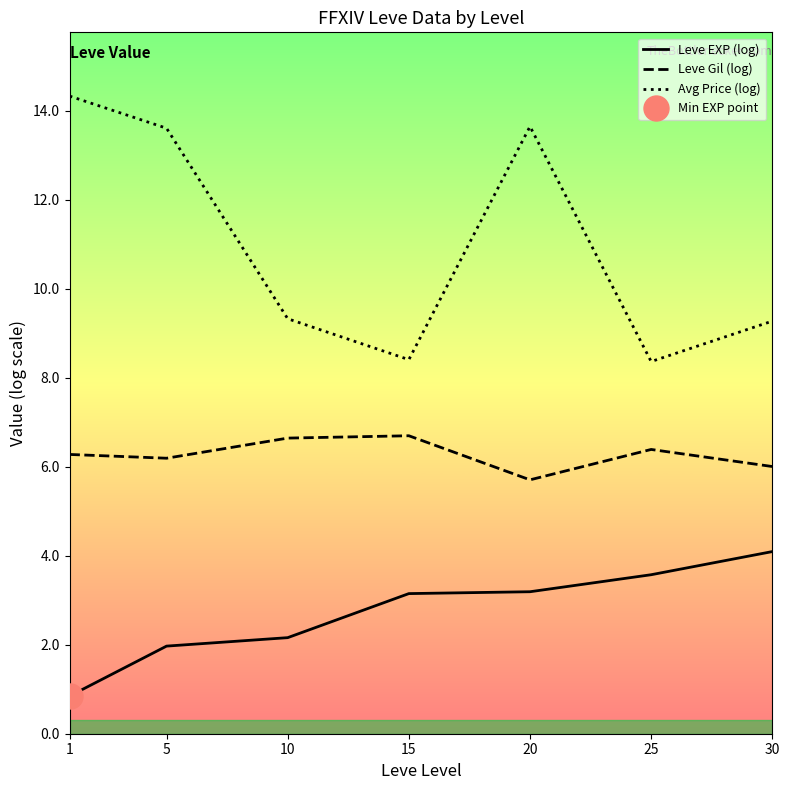

Which series has the largest range (max minus min)?

Avg Price (log)